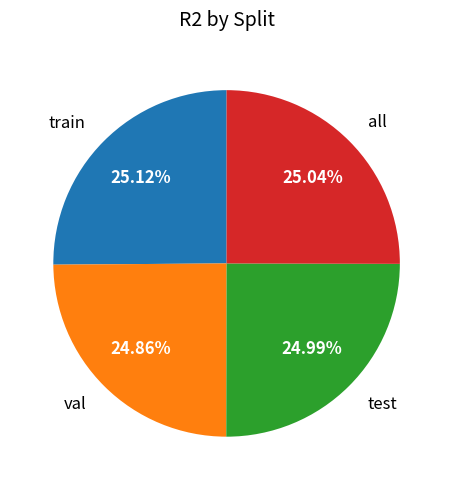

Combined, do val and test account for over 50%?

No